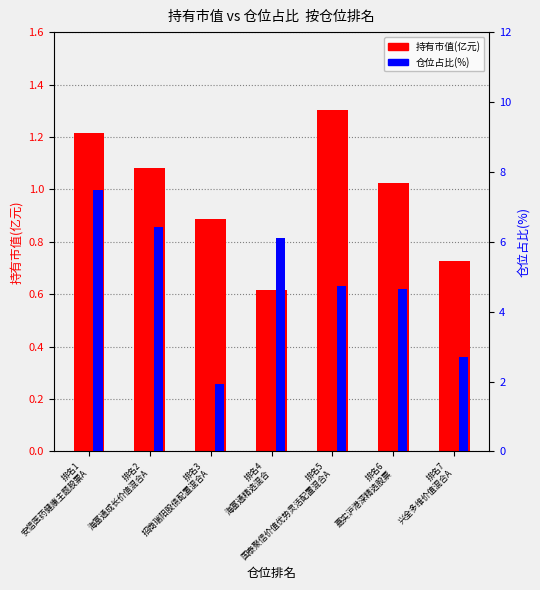

What is the sum of the 持有市值(亿元) values at 排名5
国泰聚信价值优势灵活配置混合A and 排名7
兴全多维价值混合A?

2.0